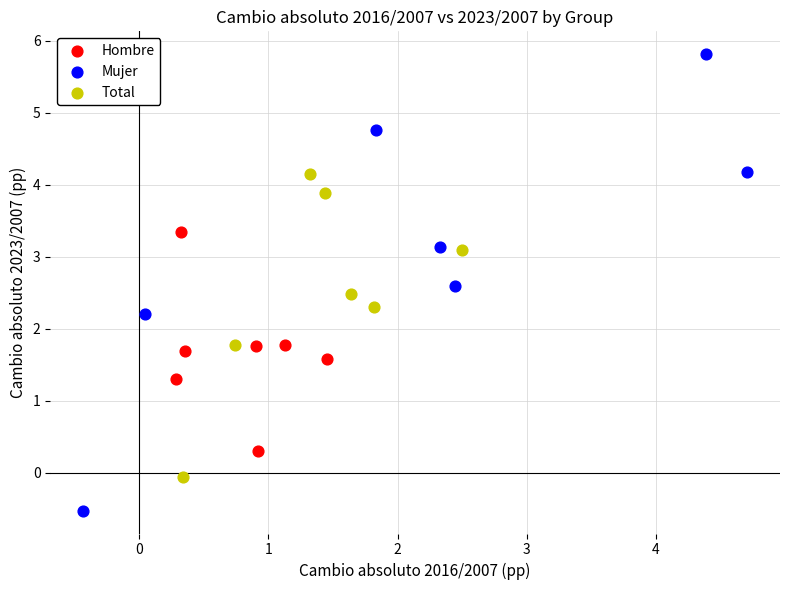

What are all the series names shown in the legend?

Hombre, Mujer, Total